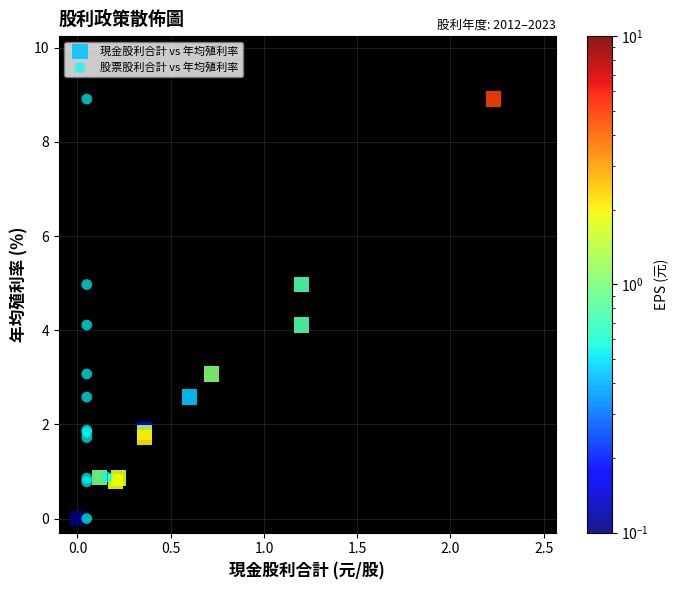

What are all the series names shown in the legend?

現金股利合計 vs 年均殖利率, 股票股利合計 vs 年均殖利率